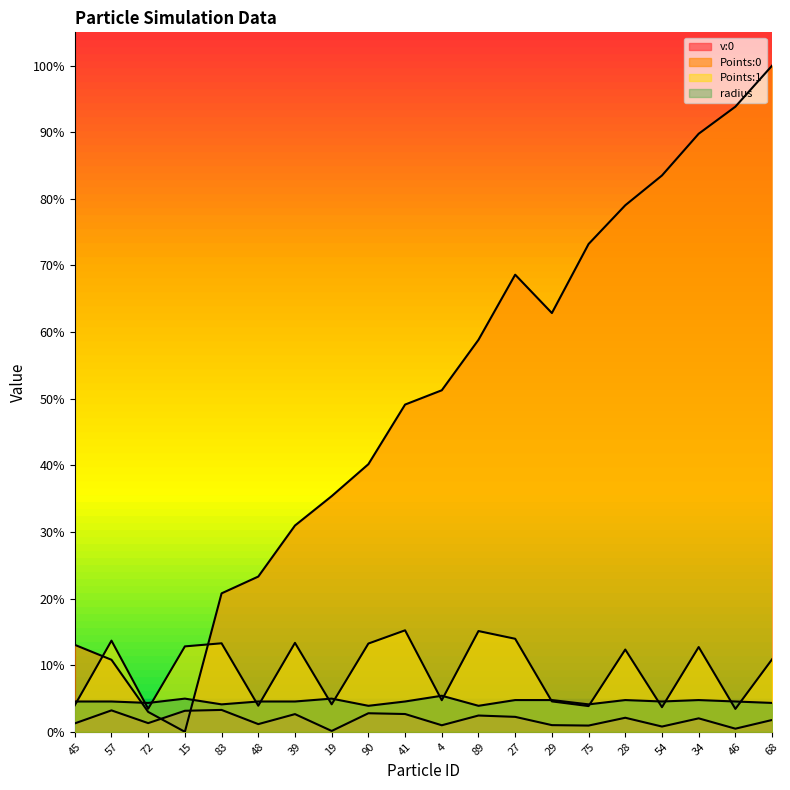

How many values in Points:0 are above zero?

19